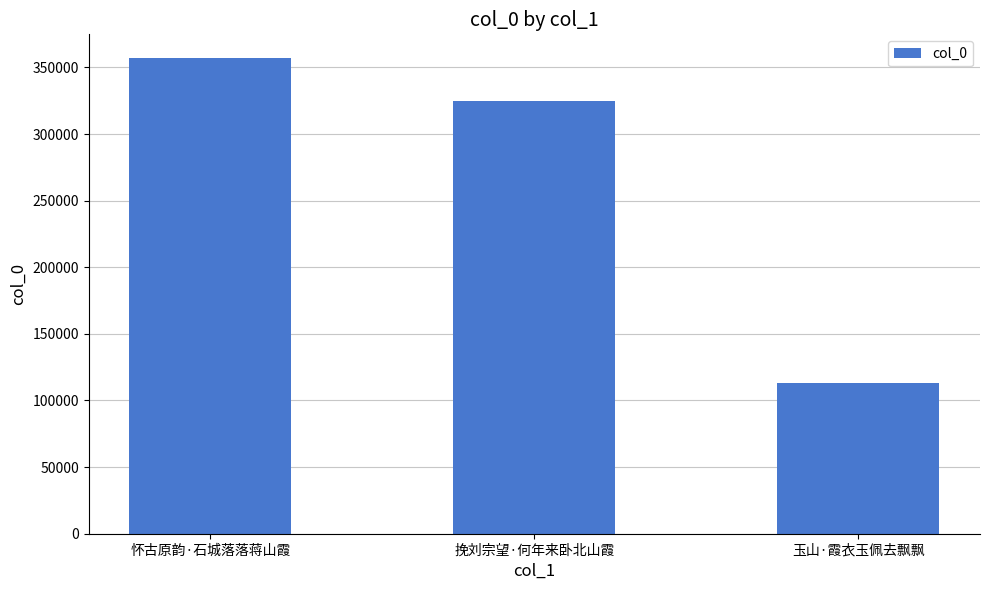

The chart shows a value of 609406 at 怀古原韵·石城落落蒋山霞. True or false?

False